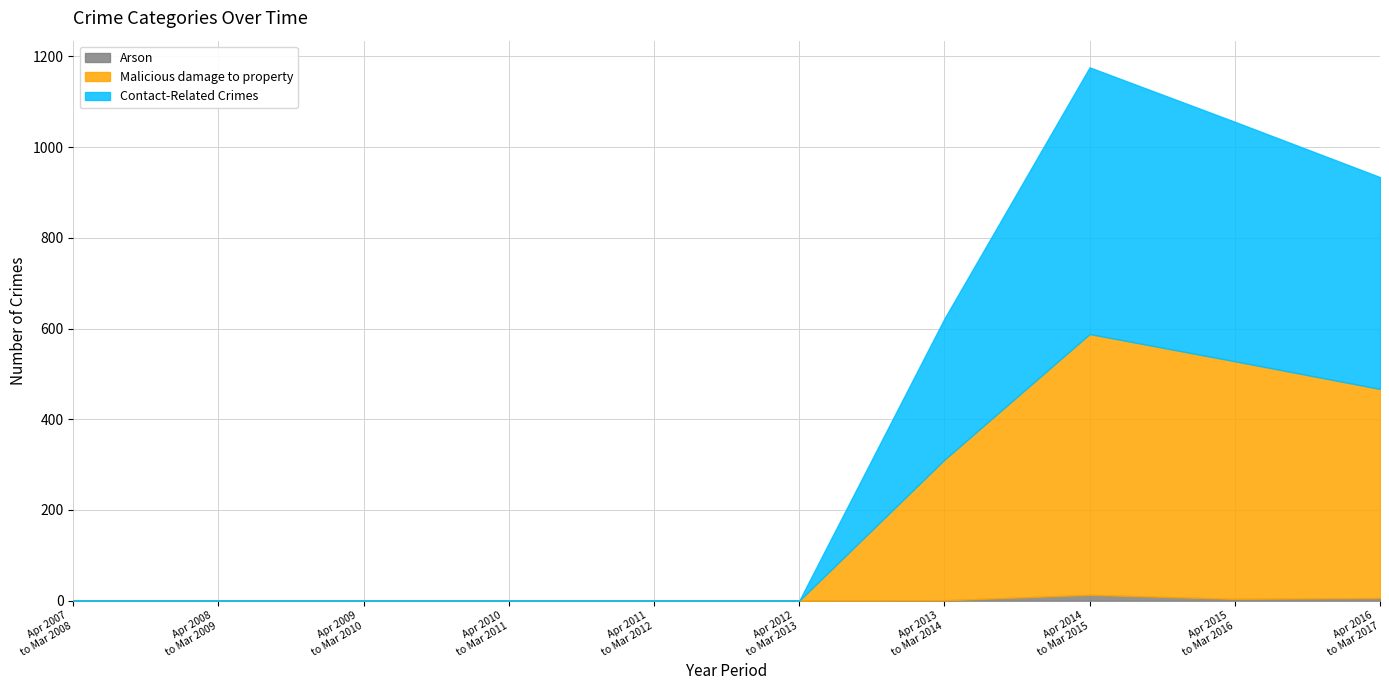

True or false: Arson has a value of -5 at April 2010 to March 2011.

False